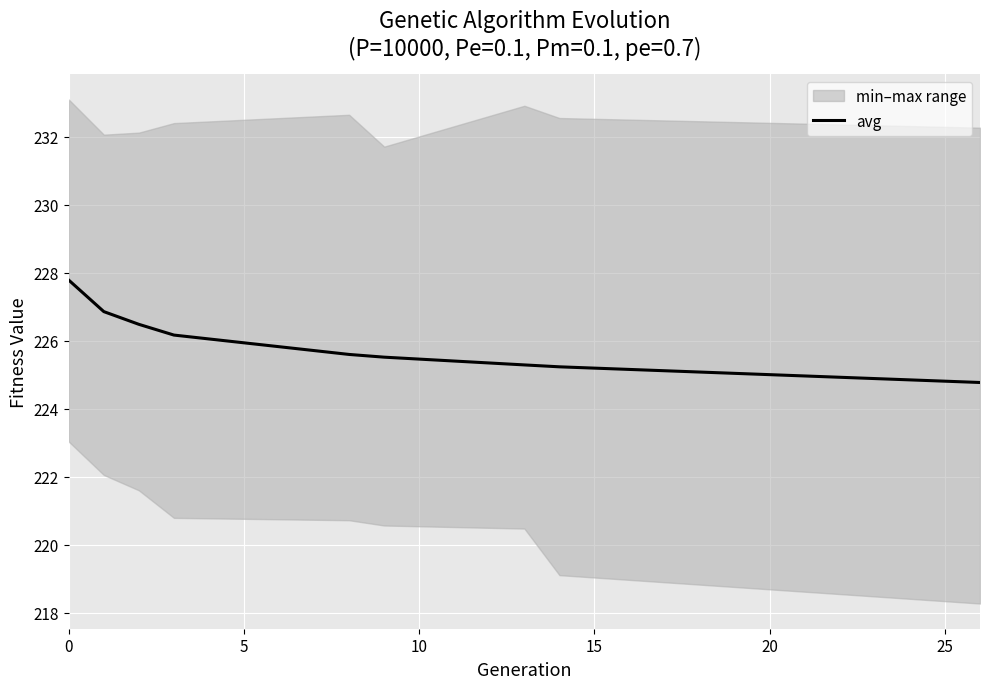

How many lines are shown in the chart?

1